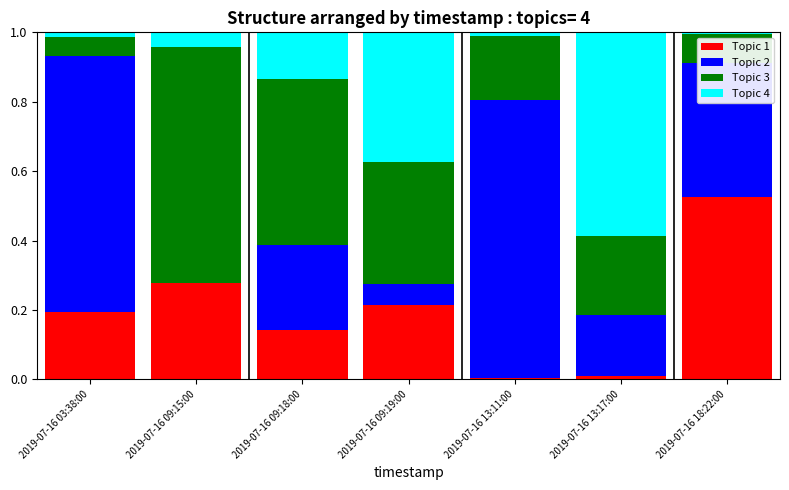

Rank the series by their average value, from lowest to highest.

Topic 4, Topic 1, Topic 3, Topic 2